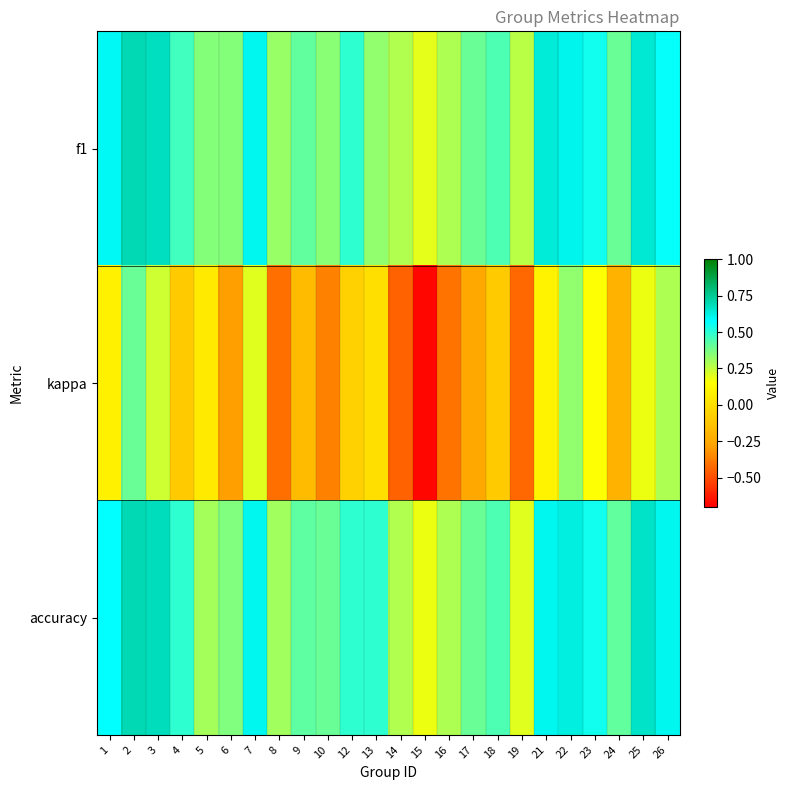

At which category does the chart reach its minimum across all series?

15